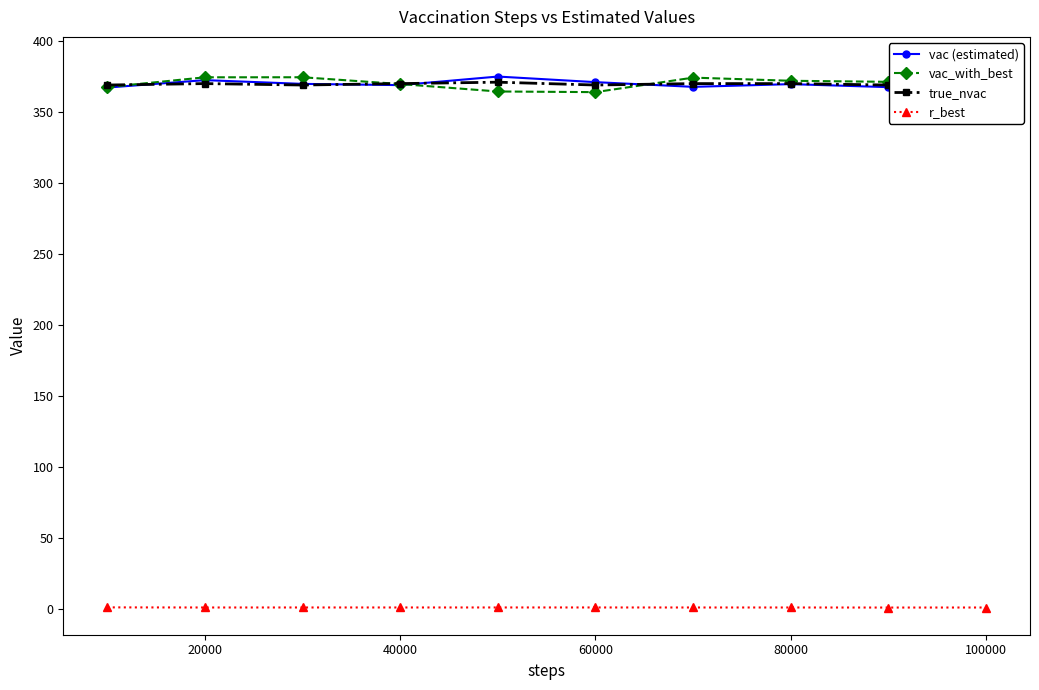

In vac_with_best, how many points are higher than both neighbors (excluding endpoints)?

2